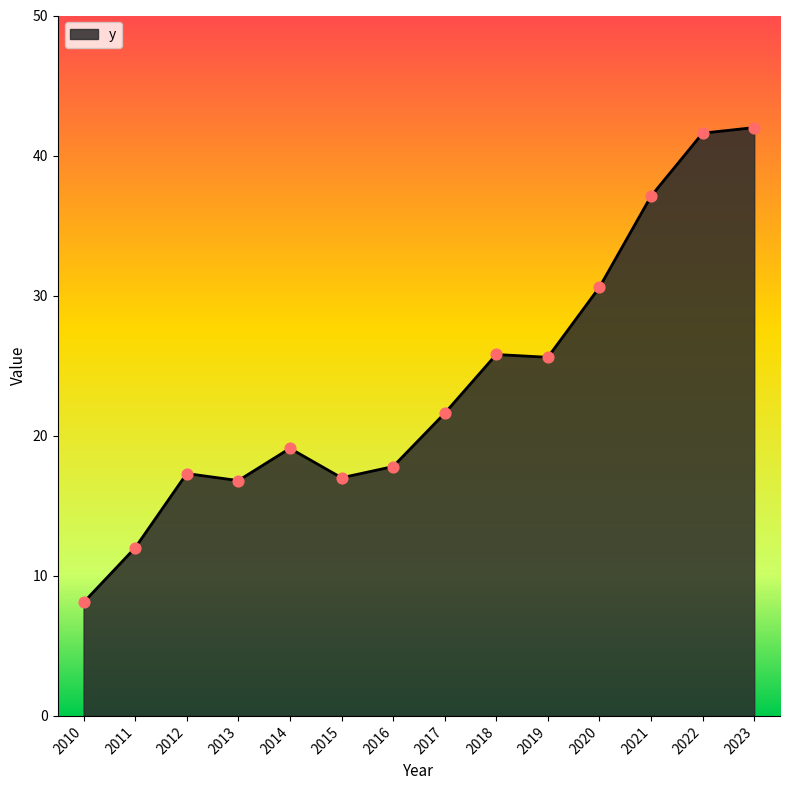

What is the change in value from 2012 to 2022?

+24.3